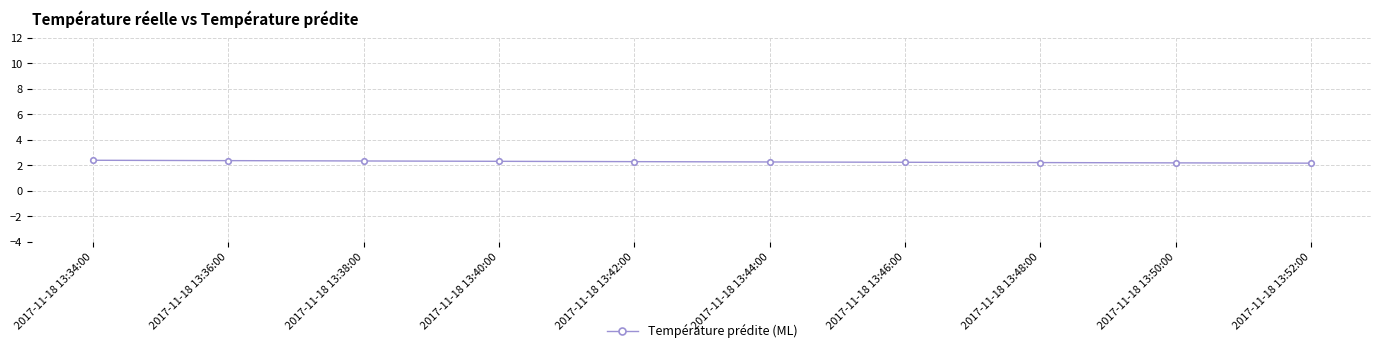

What is the minimum value shown in the chart?

2.2